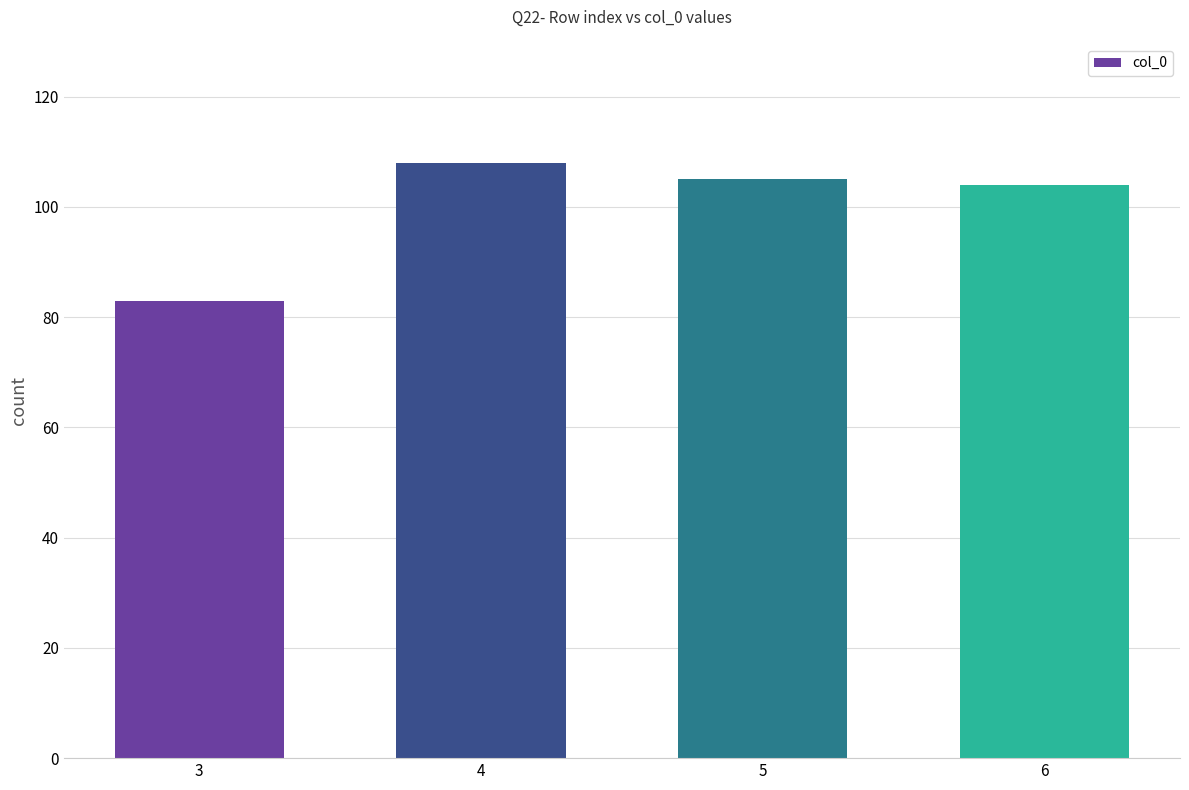

What is the minimum value shown in the chart?

83